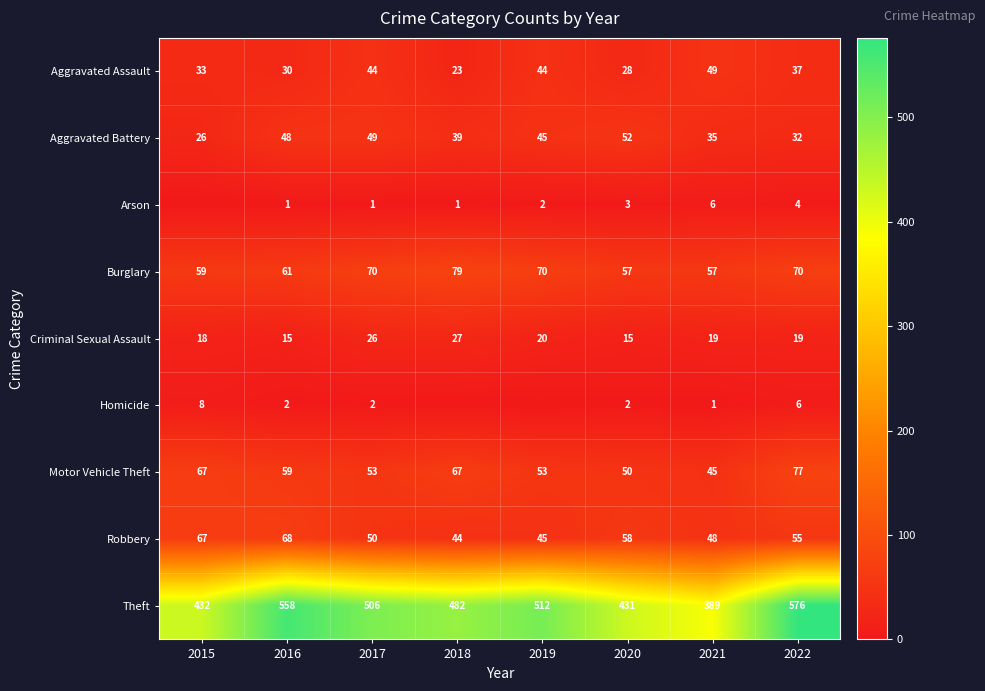

Which series changed the most between 2017 and 2020?

Theft